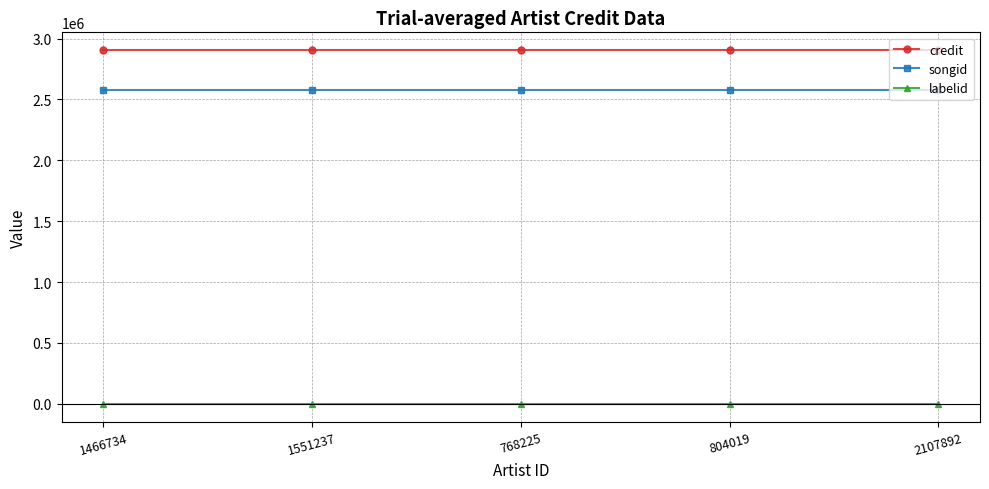

True or false: credit has more than 2 interior local peaks.

False